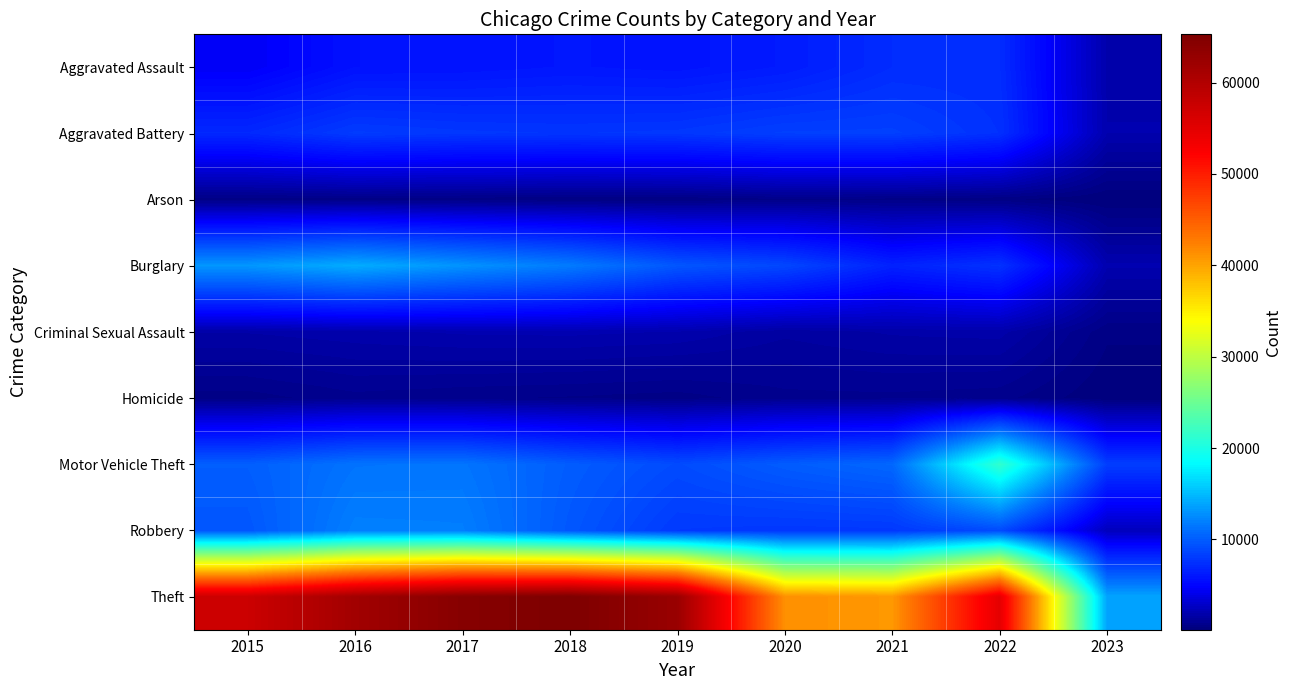

Rank the series by their maximum value, from highest to lowest.

Theft, Motor Vehicle Theft, Burglary, Robbery, Aggravated Battery, Aggravated Assault, Criminal Sexual Assault, Homicide, Arson